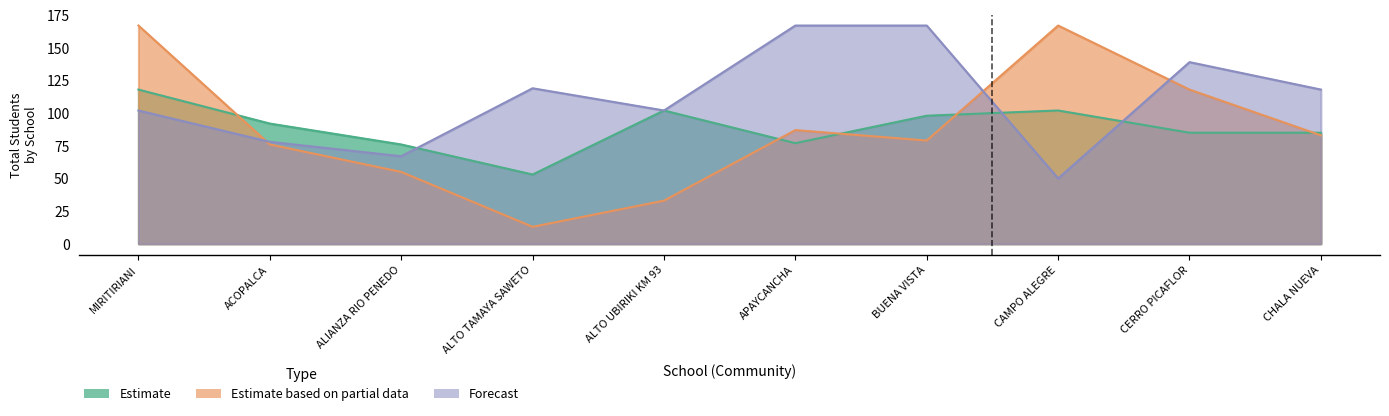

Which series has the largest range (max minus min)?

Estimate based on partial data